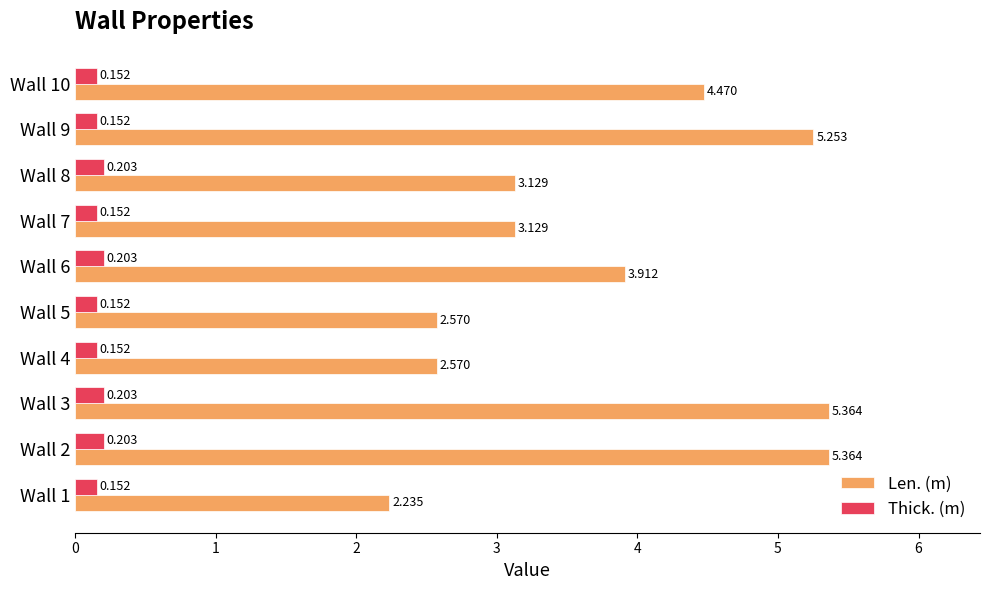

At Wall 9, list the series in order from smallest to largest.

Thick. (m), Len. (m)